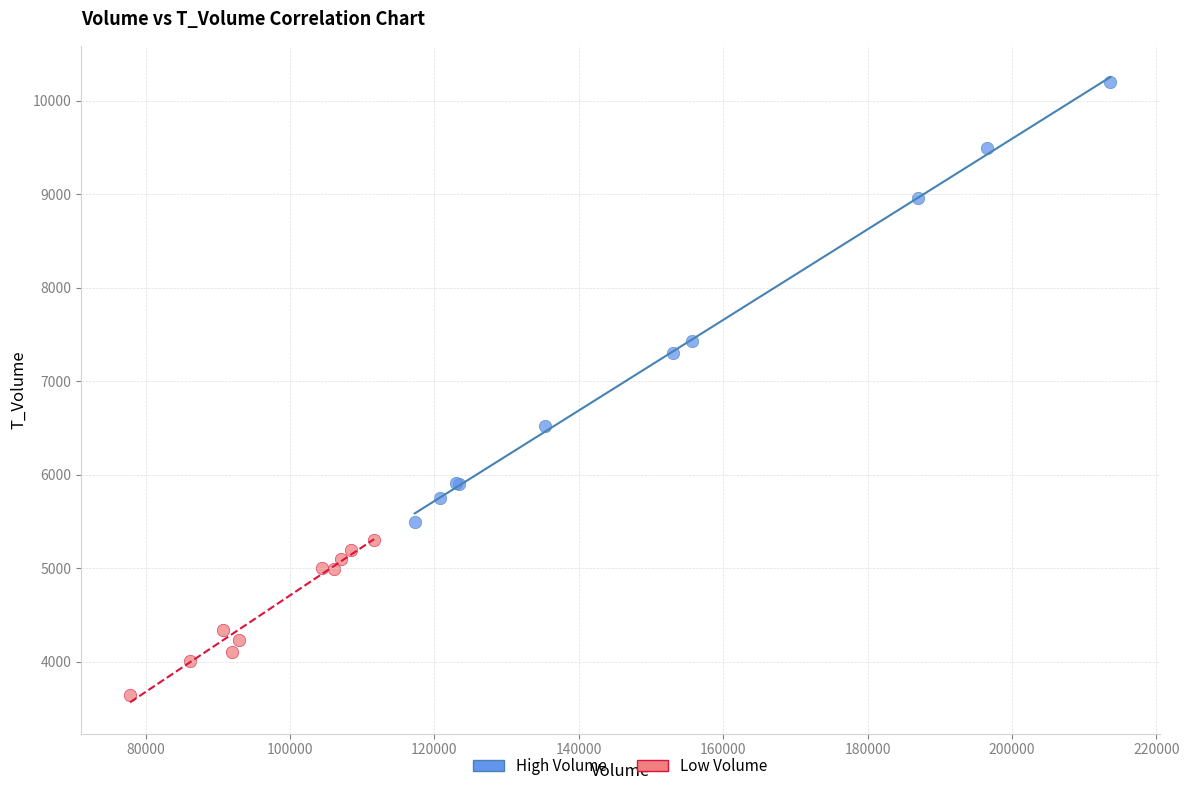

Which series has the widest spread of Y values?

High Volume